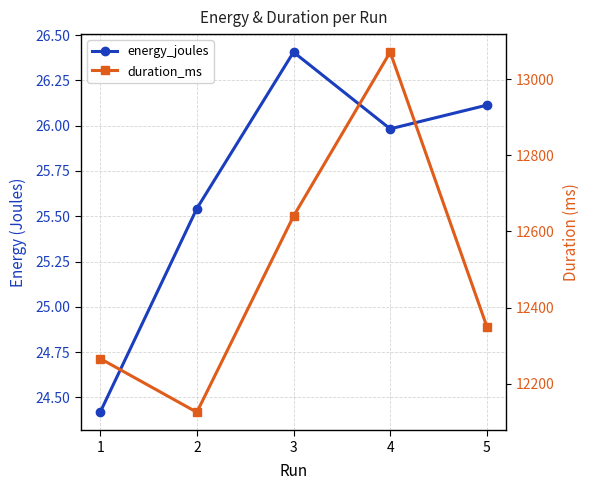

Rank the series by their maximum value, from highest to lowest.

duration_ms, energy_joules